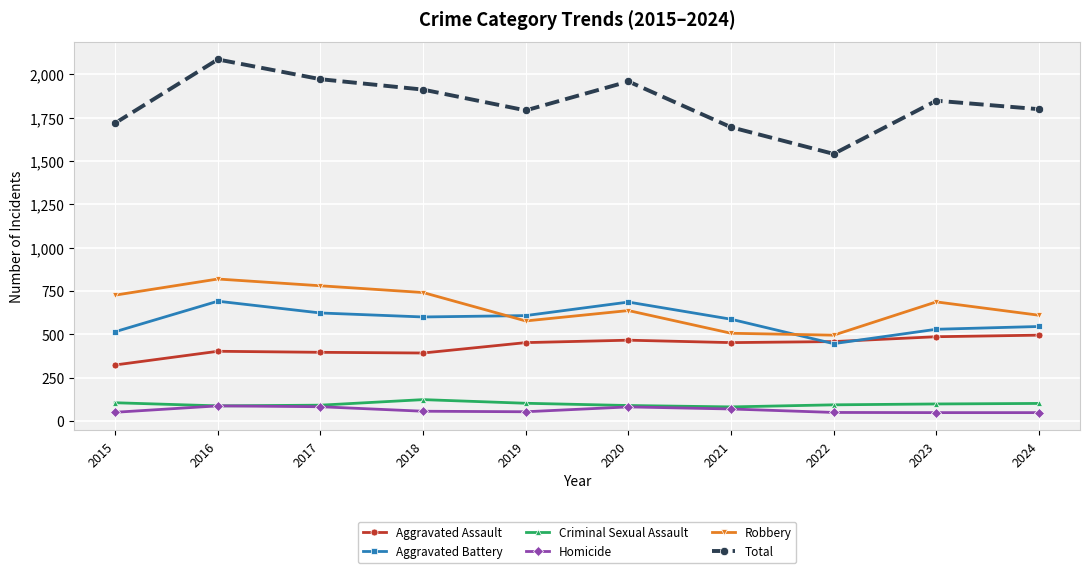

Which category has the lowest value in the Aggravated Battery series?

2022